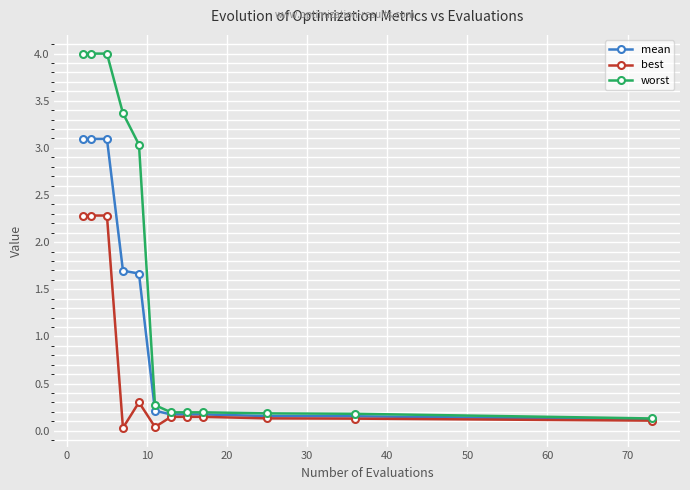

What is the maximum value for worst?

4.0